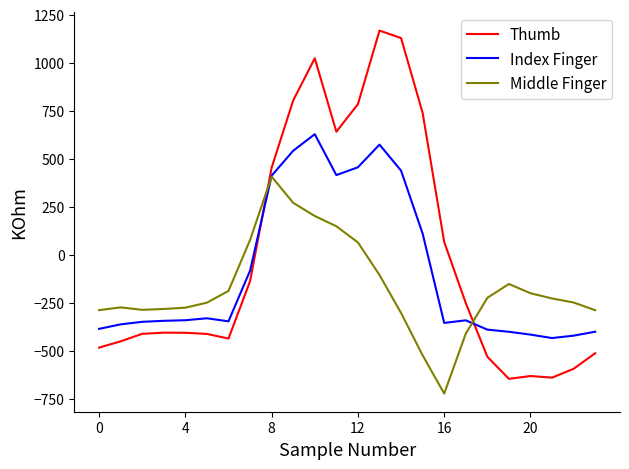

How many times do Middle Finger and Thumb cross each other?

2